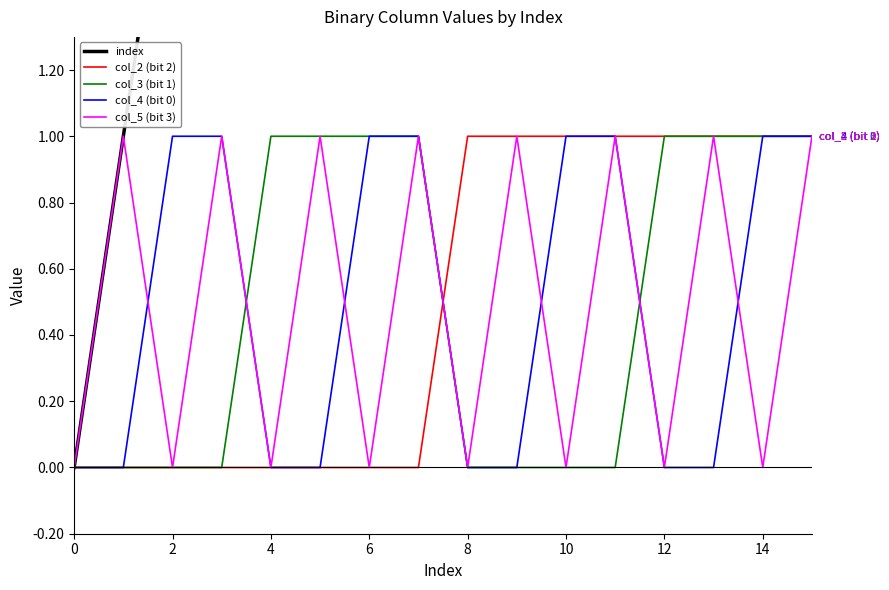

Where does the index series first go above 8?

9